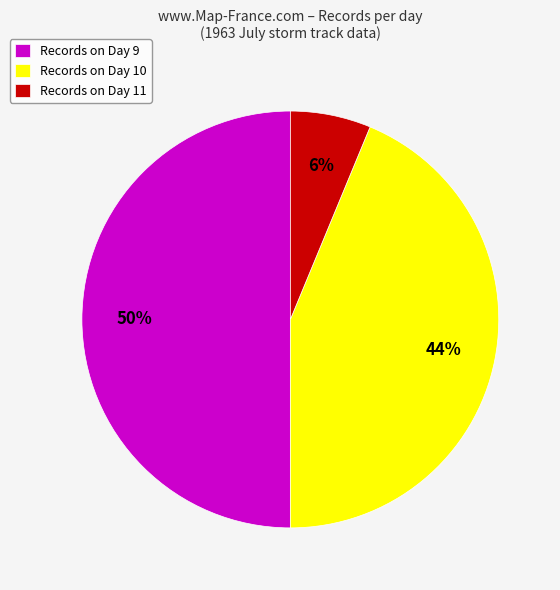

Is Records on Day 11 the majority of the pie?

No